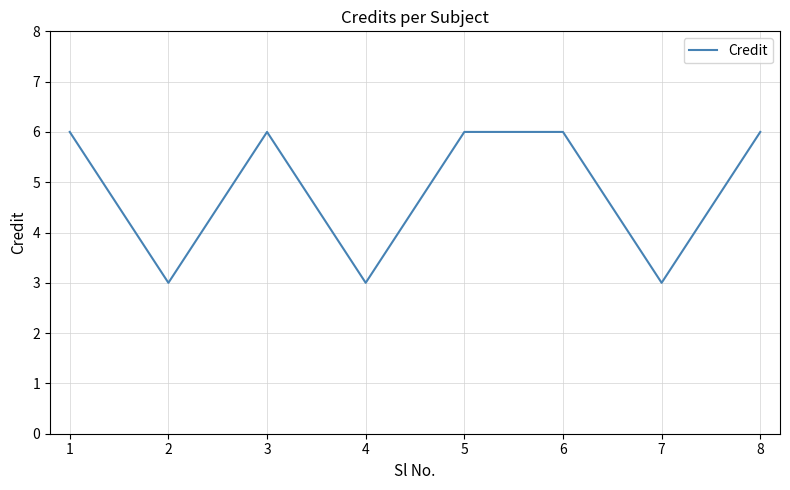

At which category does the data reach its first local peak?

3